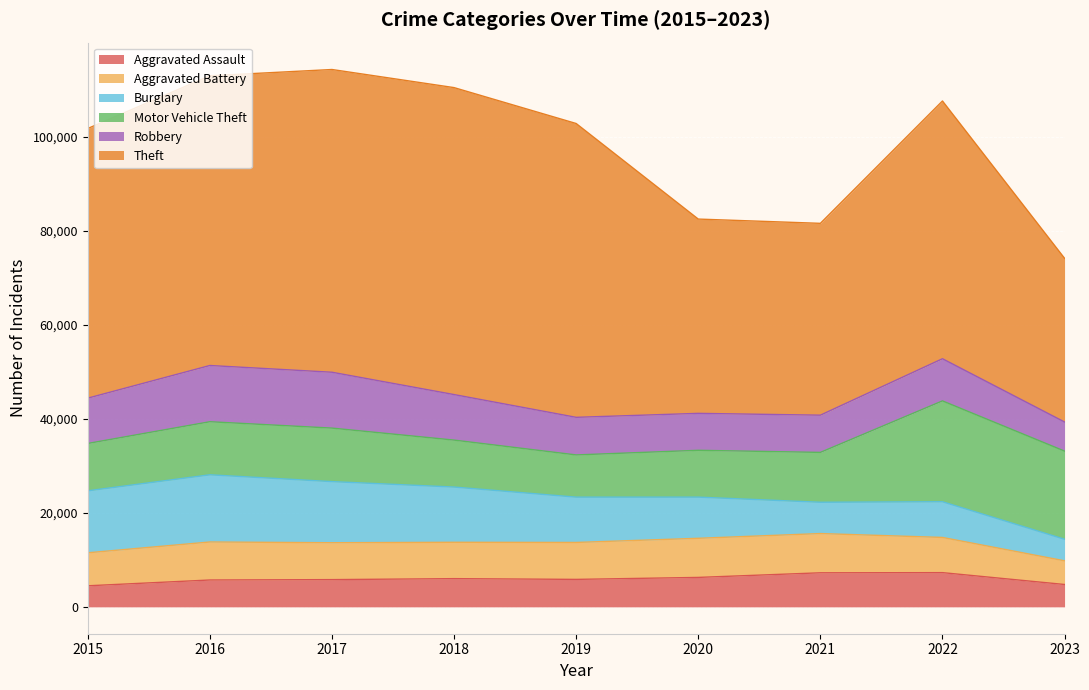

In Aggravated Battery, how many points are lower than both neighbors (excluding endpoints)?

1